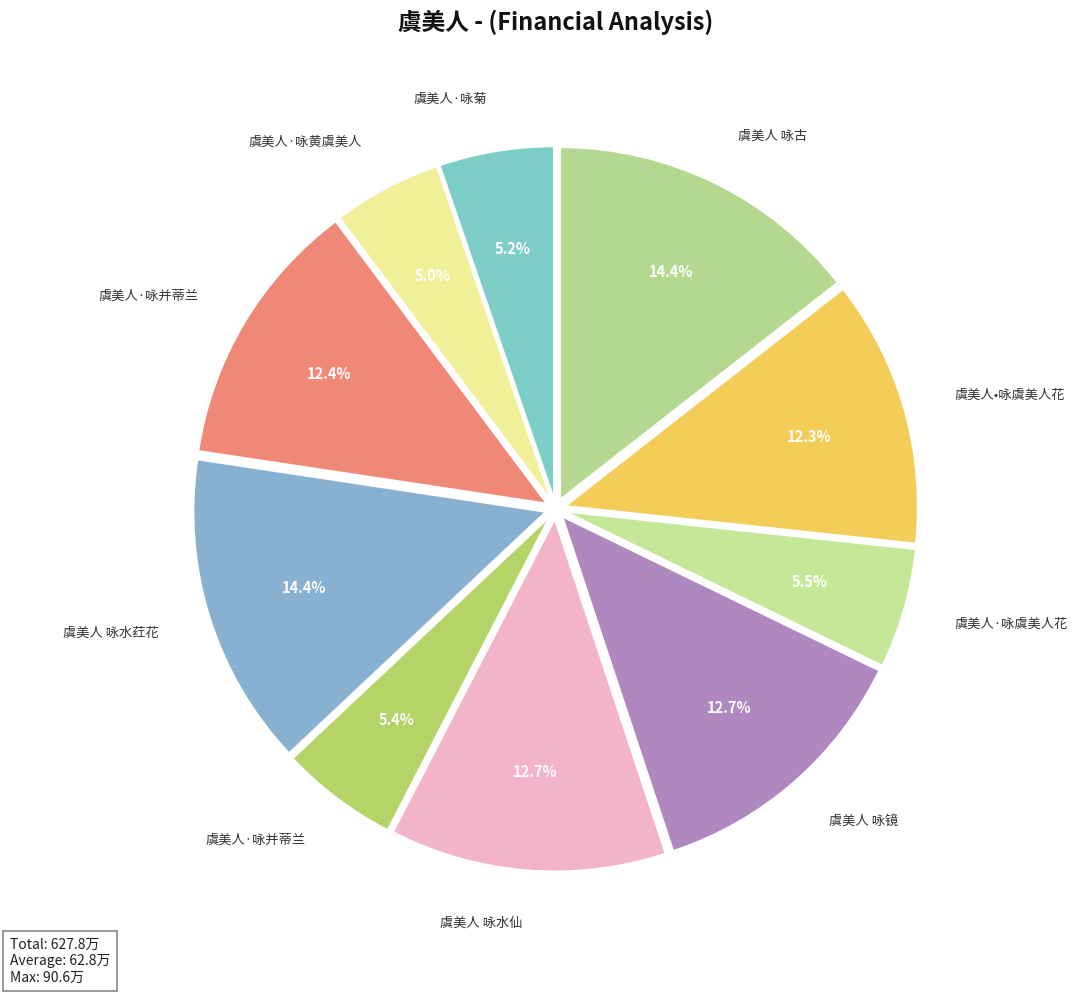

How many slices are in this pie chart?

10